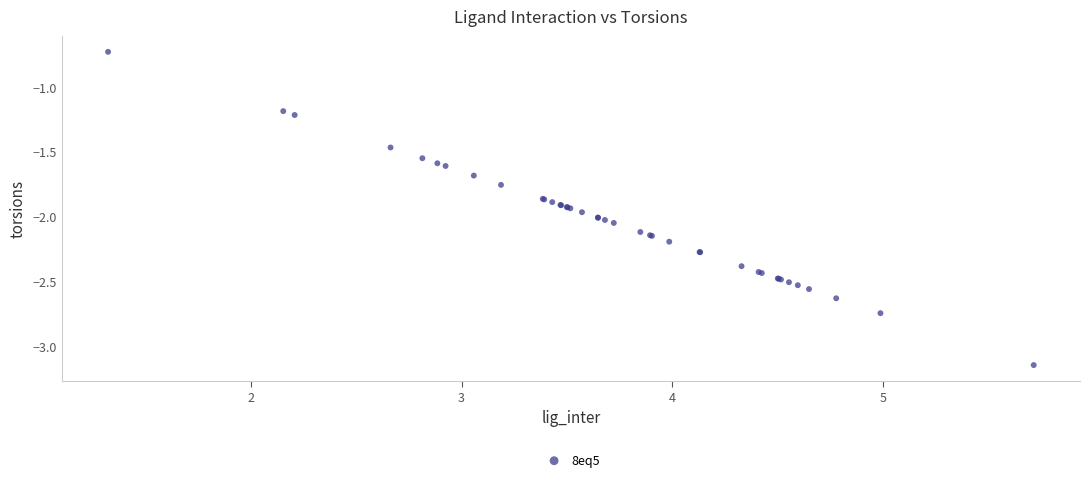

What Y value in the scatter plot is closest to -1?

-1.2